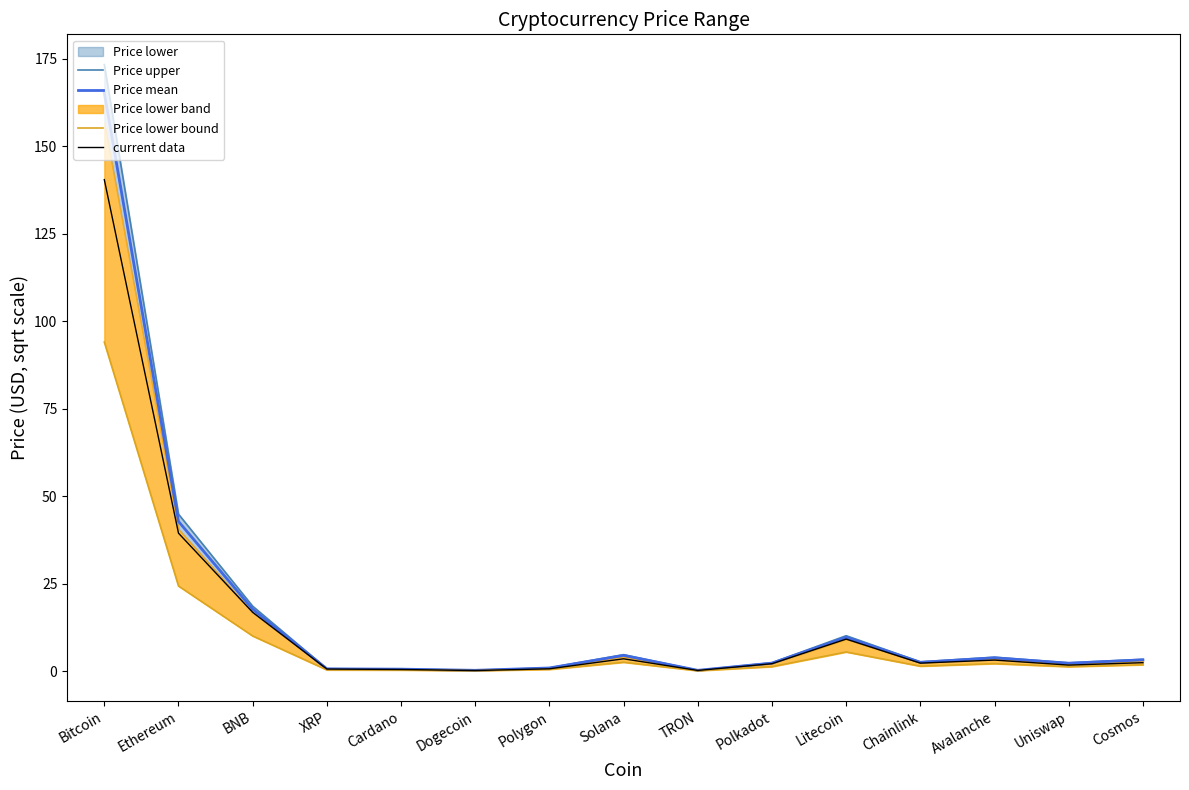

What is the difference between the highest and lowest values at Cardano?

0.3